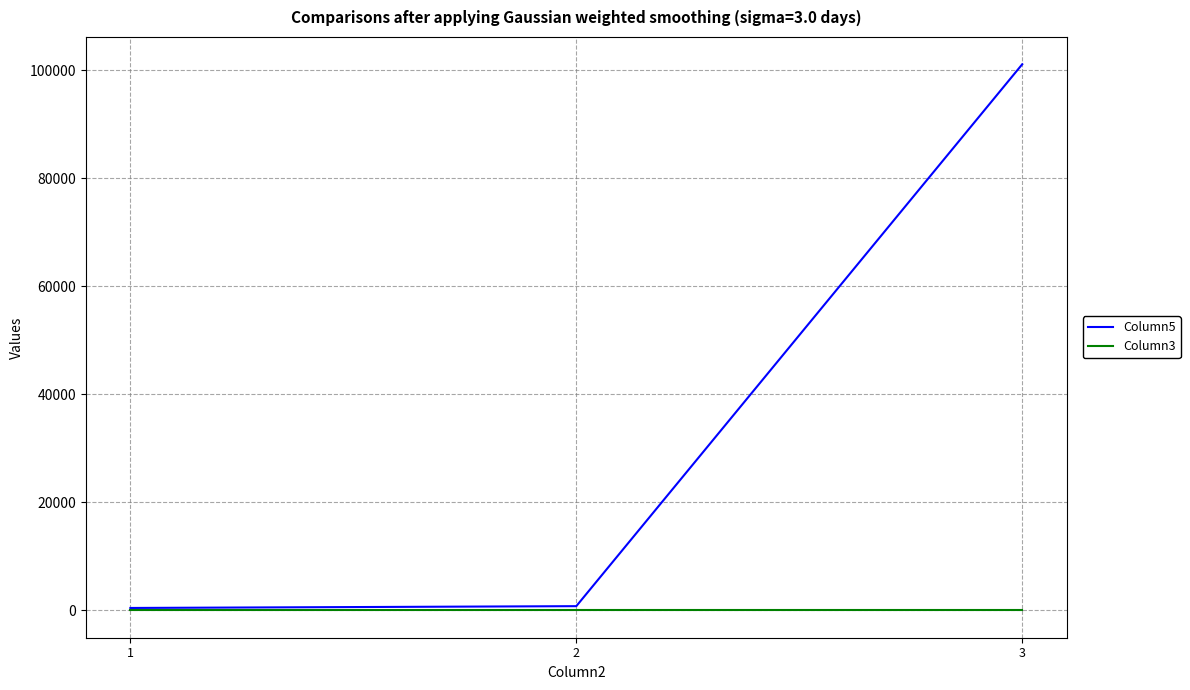

How many series are shown in this chart?

2